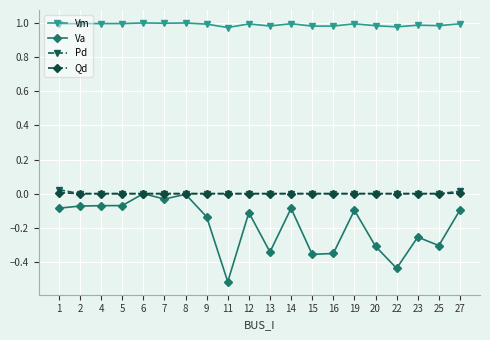

True or false: Va has more than 0 points higher than both neighbors.

True